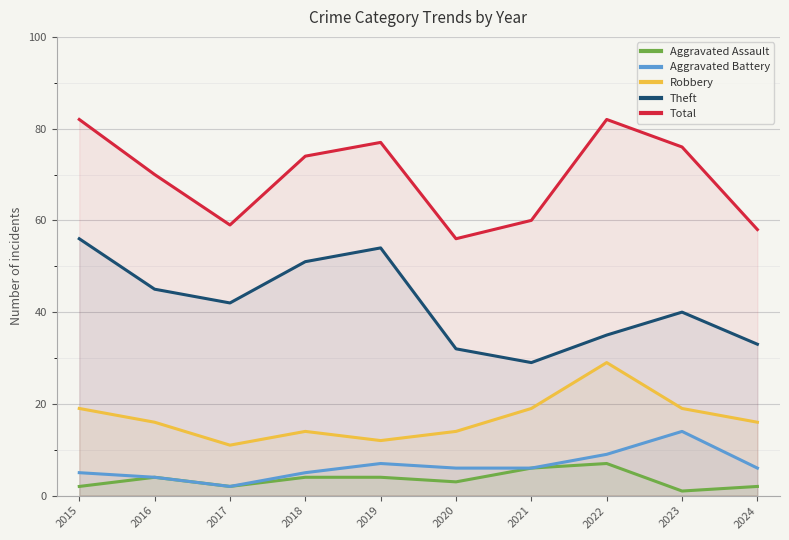

Reading right to left, list all the values displayed in this chart.

Aggravated Assault: 2	1	7	6	3	4	4	2	4	2
Aggravated Battery: 6	14	9	6	6	7	5	2	4	5
Robbery: 16	19	29	19	14	12	14	11	16	19
Theft: 33	40	35	29	32	54	51	42	45	56
Total: 58	76	82	60	56	77	74	59	70	82